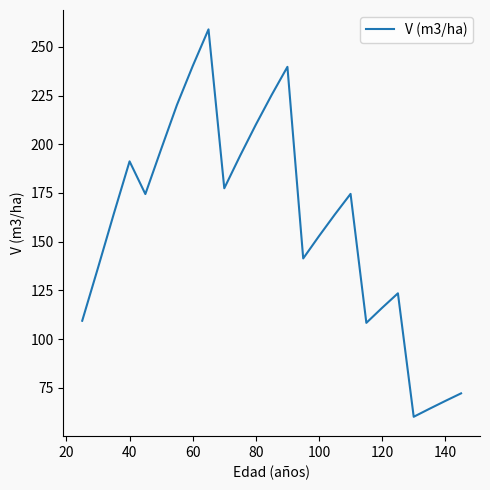

What is the difference between the maximum and minimum values?

198.8